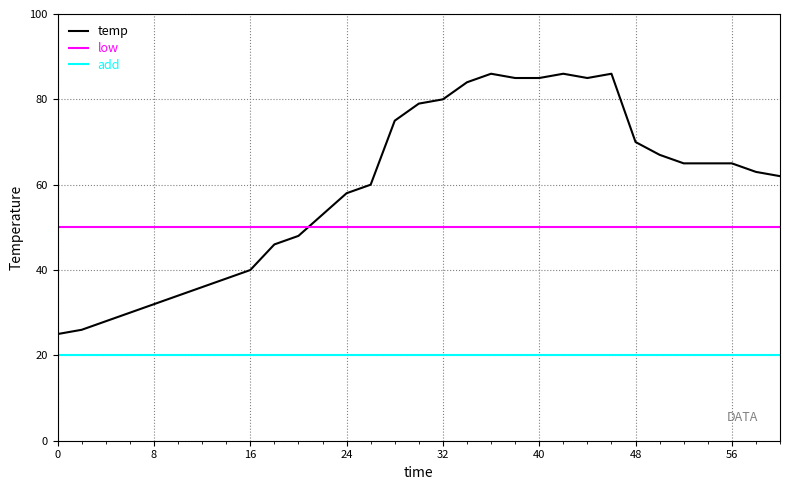

What is the difference between the maximum and minimum values in the temp series?

61